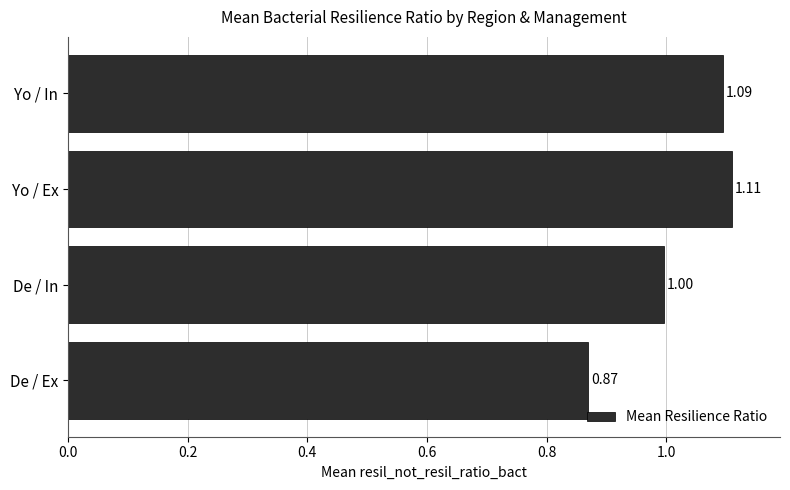

What is the average value?

1.0